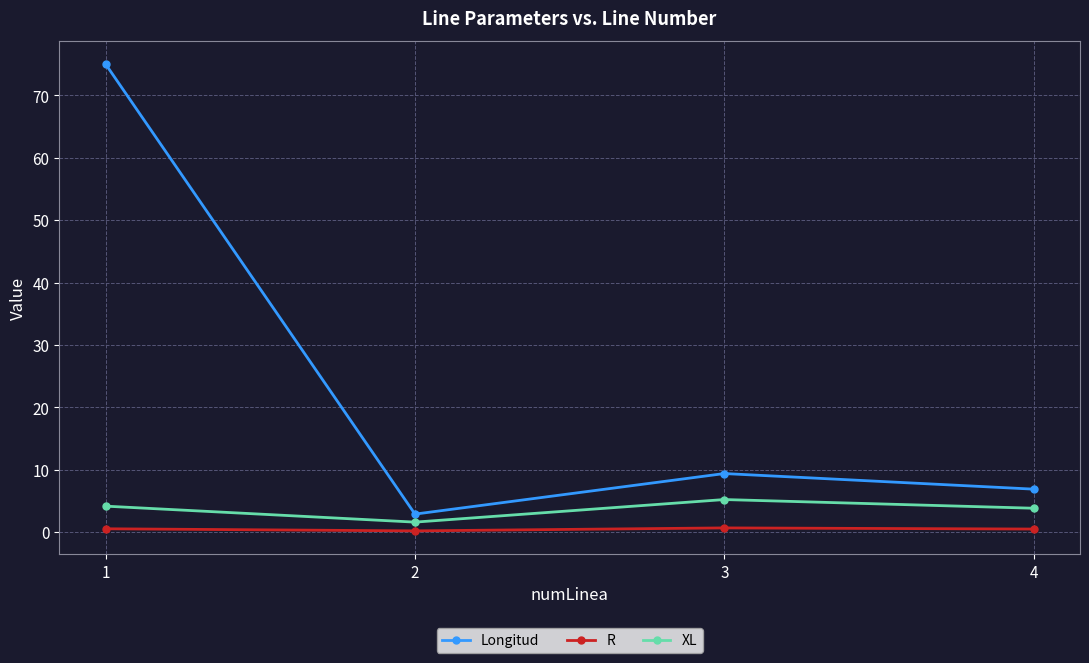

What is the difference between the second highest and minimum values in the R series?

0.3